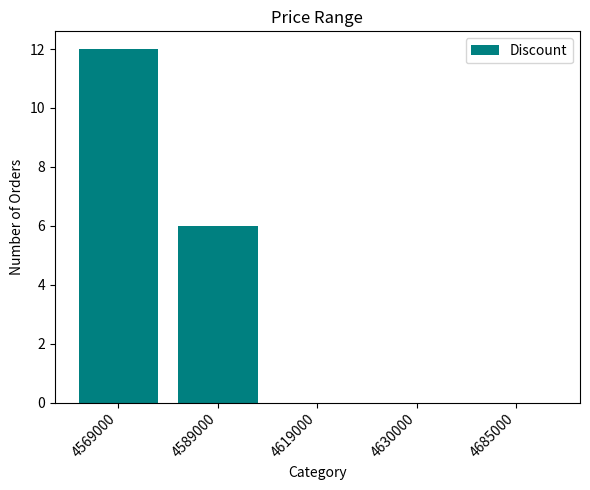

Are the bars horizontal?

No